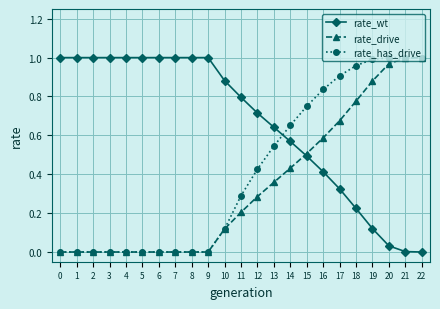

Is it true that rate_drive equals 0.3 at 14?

False